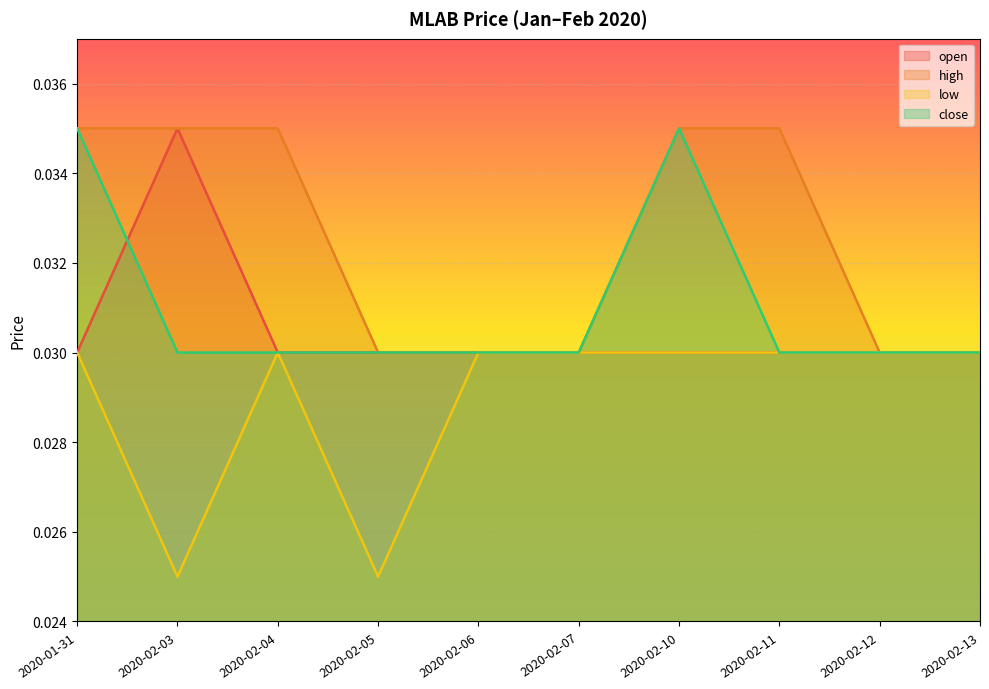

Is the value of low at 2020-01-31 greater than the value of close at 2020-02-11?

No